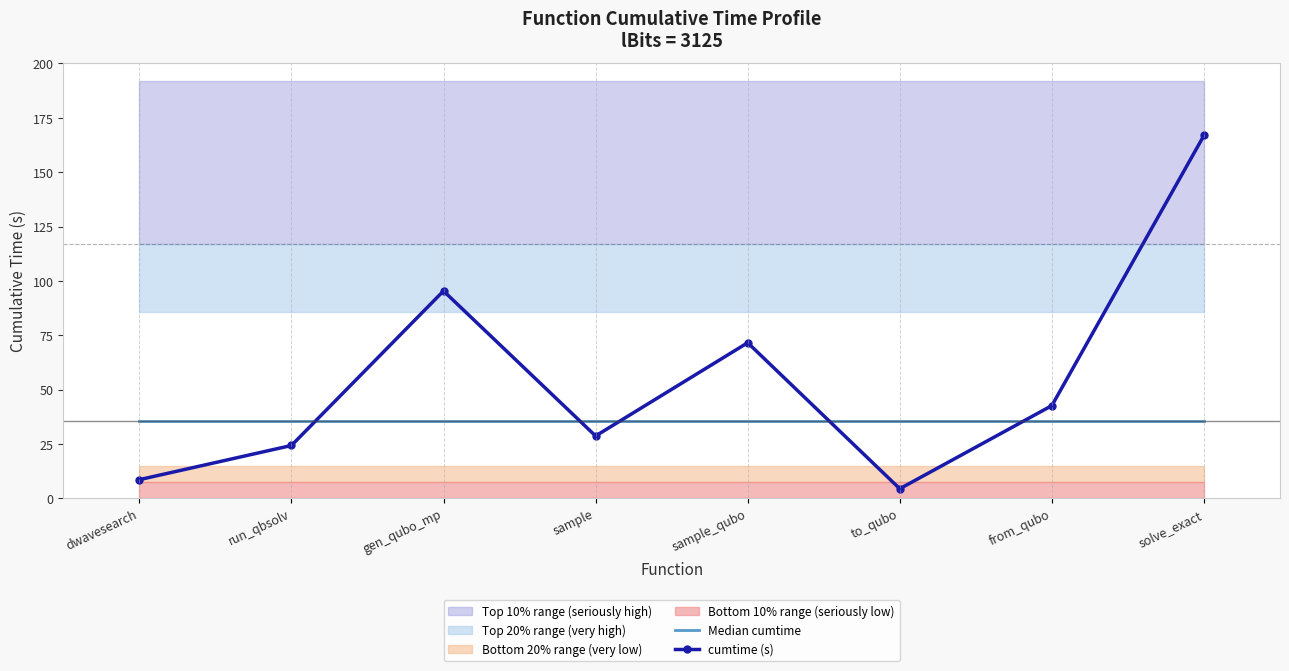

Which series ends up on top after the final intersection of cumtime (s) and Median cumtime?

cumtime (s)